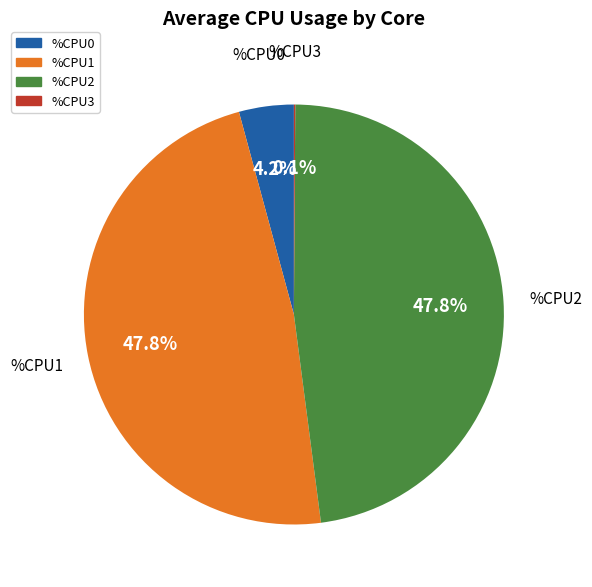

Which has a higher value, %CPU0 or %CPU1?

%CPU1